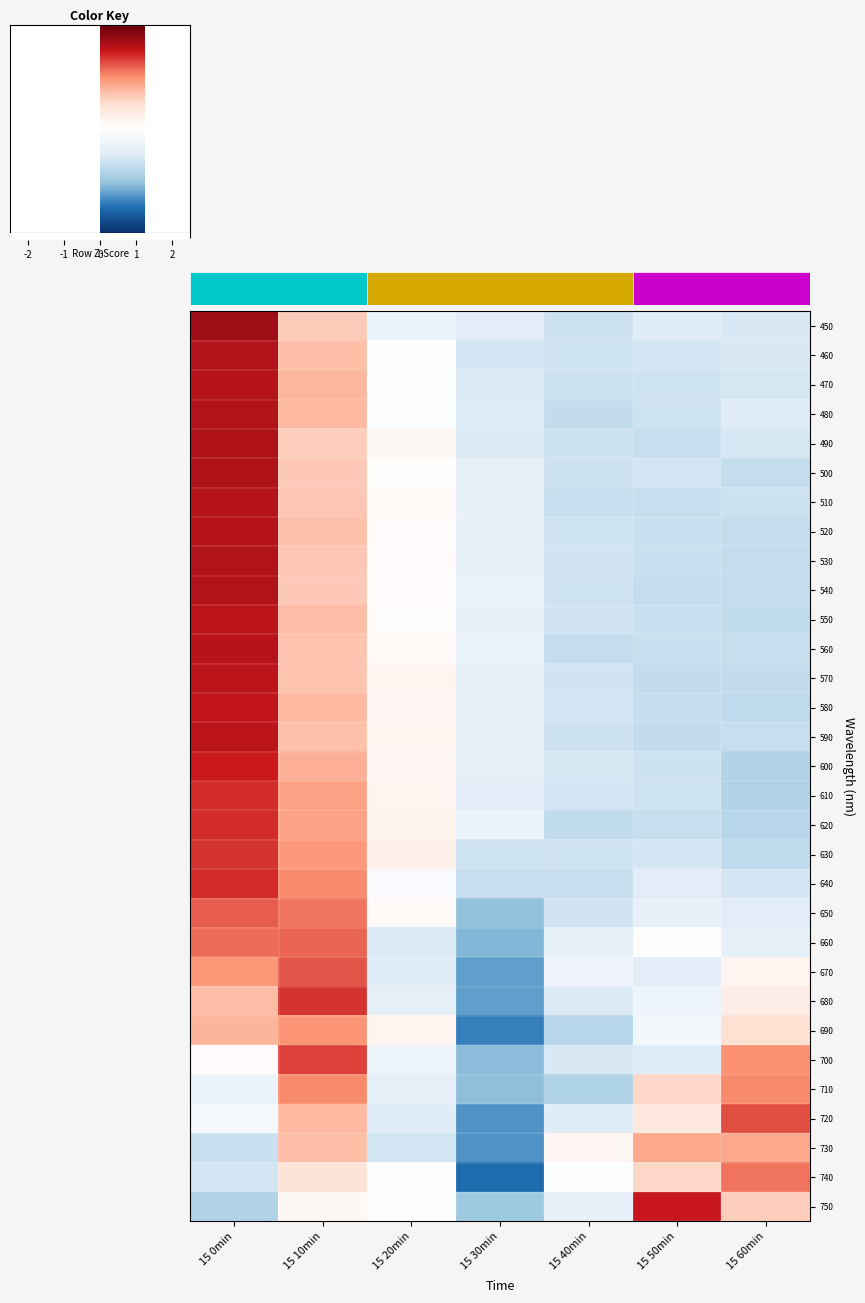

What is the maximum value shown in the chart?

2.1